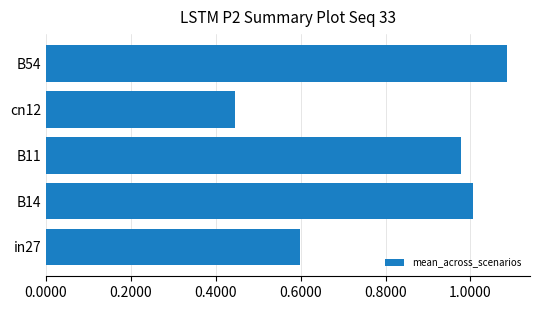

Which has a higher value, B54 or B14?

B54